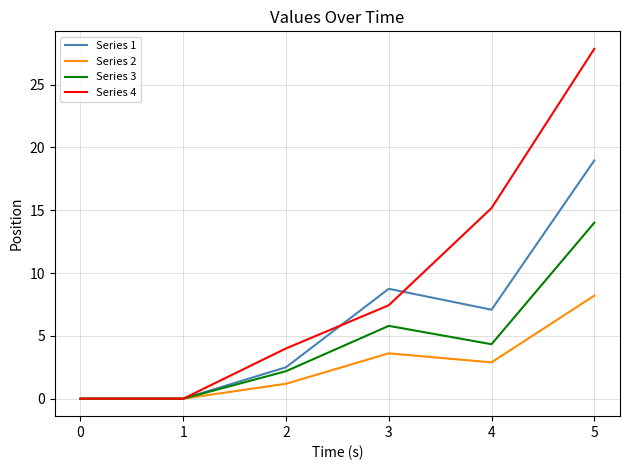

How many values in the Series 4 series are below 7?

3